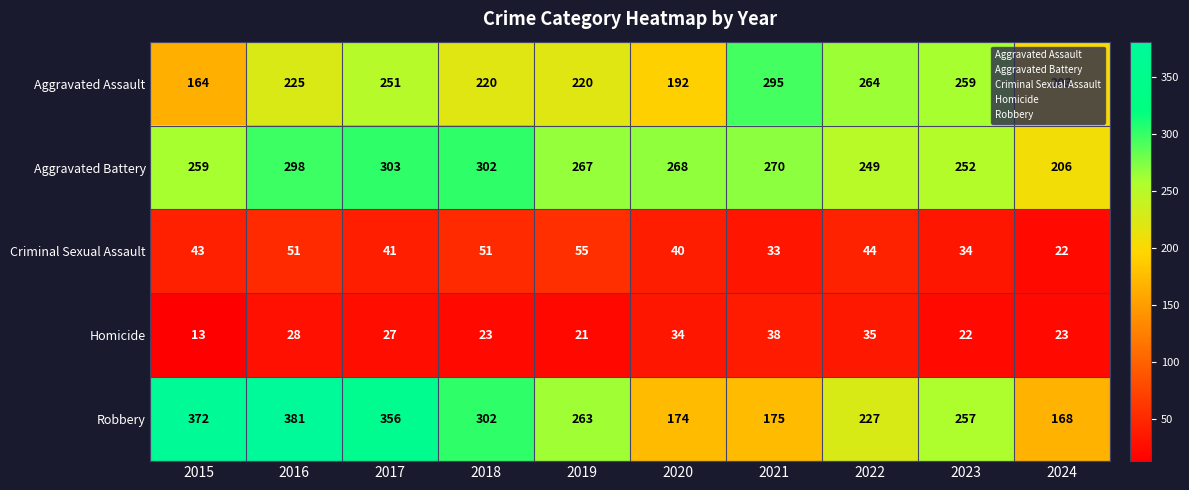

Which series has the largest range (max minus min)?

Robbery